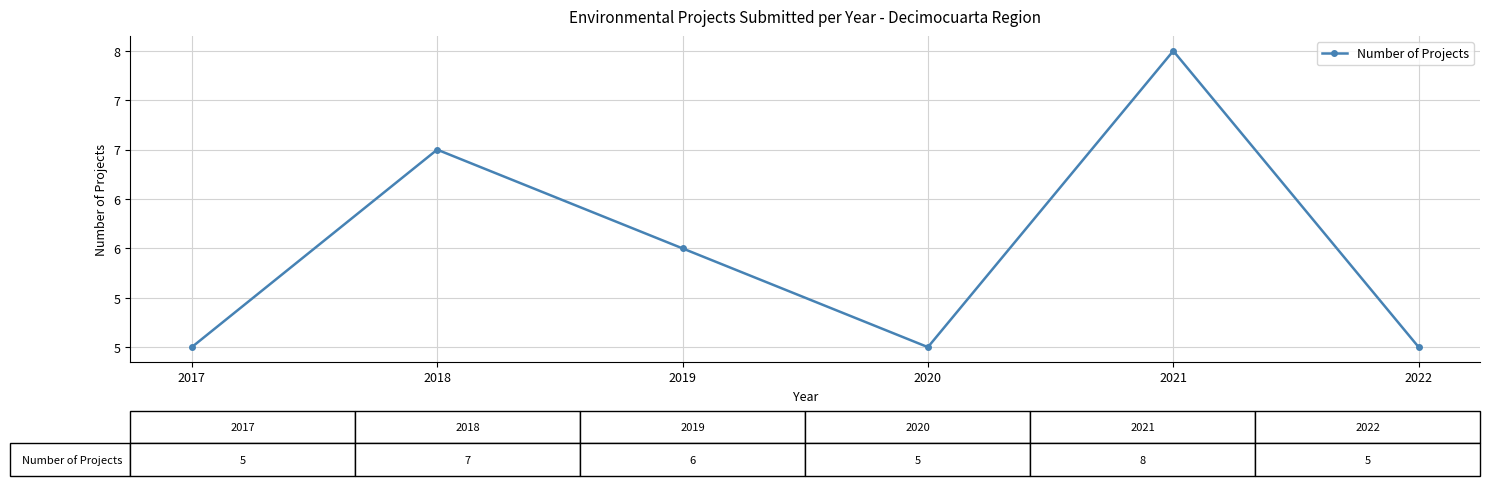

Does the chart have visible grid lines?

Yes